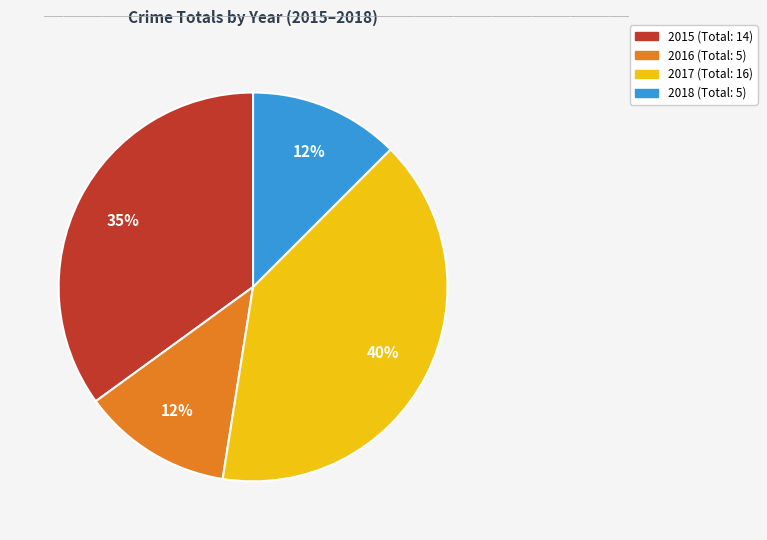

Combined, do 2018 and 2016 account for over 50%?

No